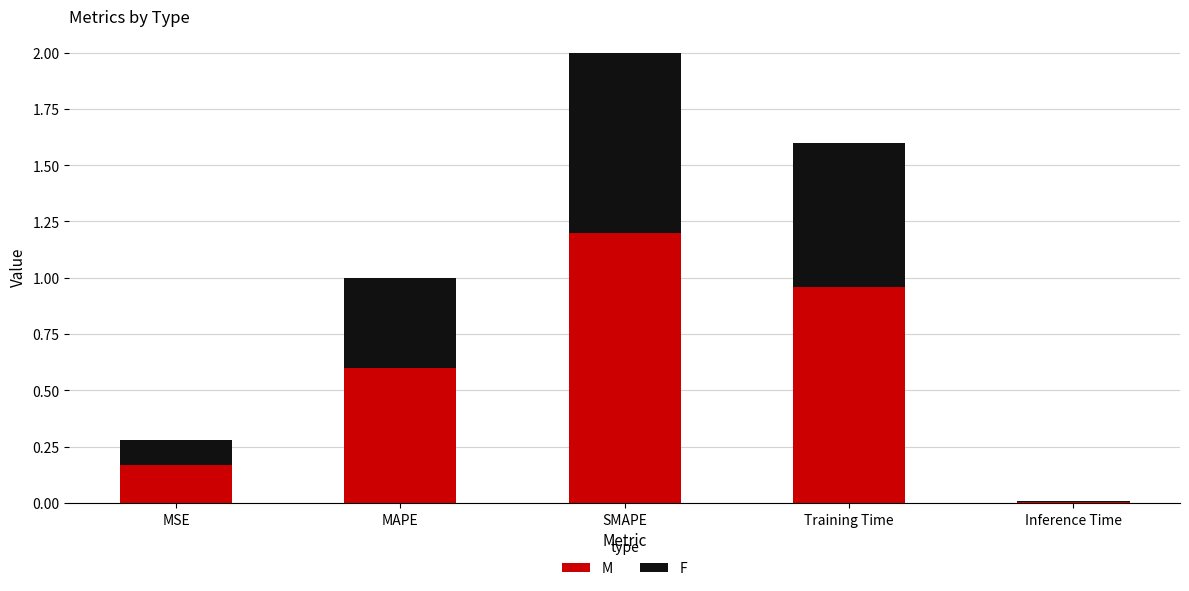

Which series changed the most between MSE and Inference Time?

M